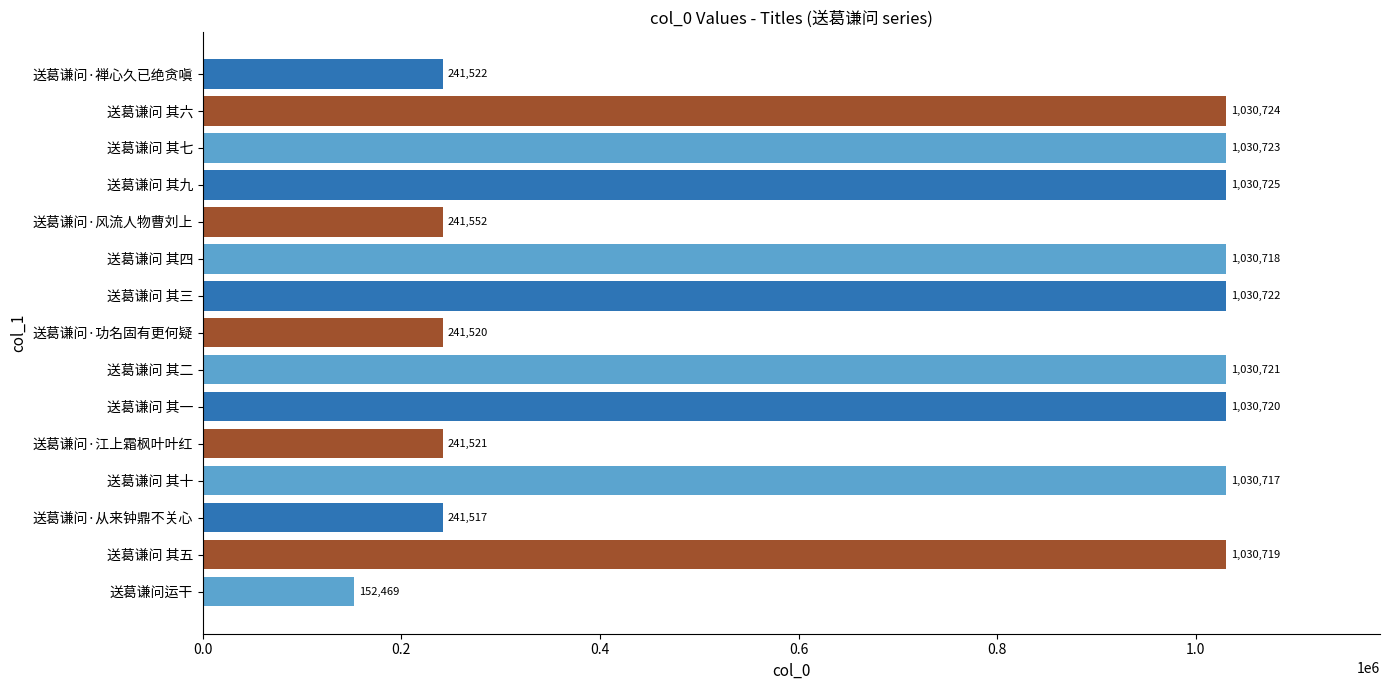

Between 送葛谦问运干 and 送葛谦问 其三, which is larger?

送葛谦问 其三